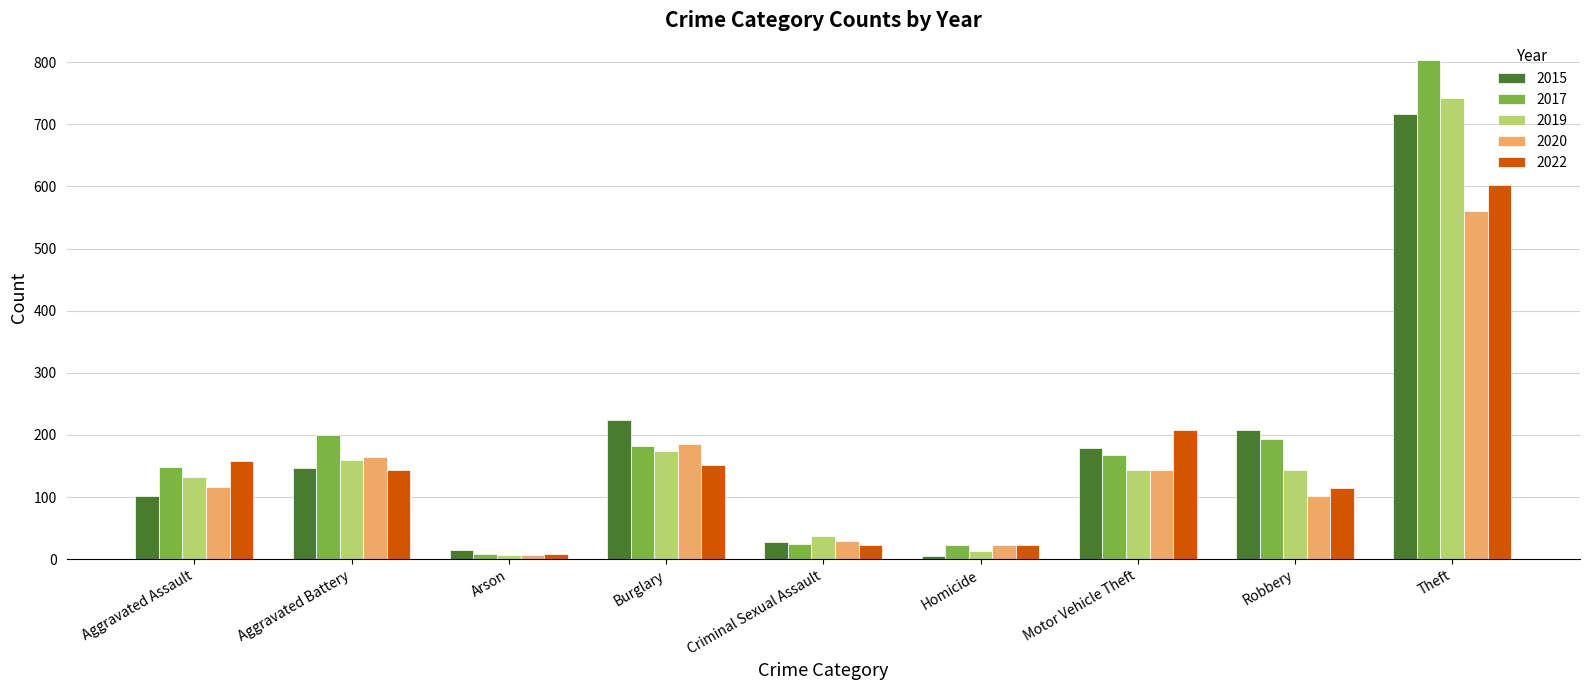

Which label corresponds to the largest value in the chart?

Theft